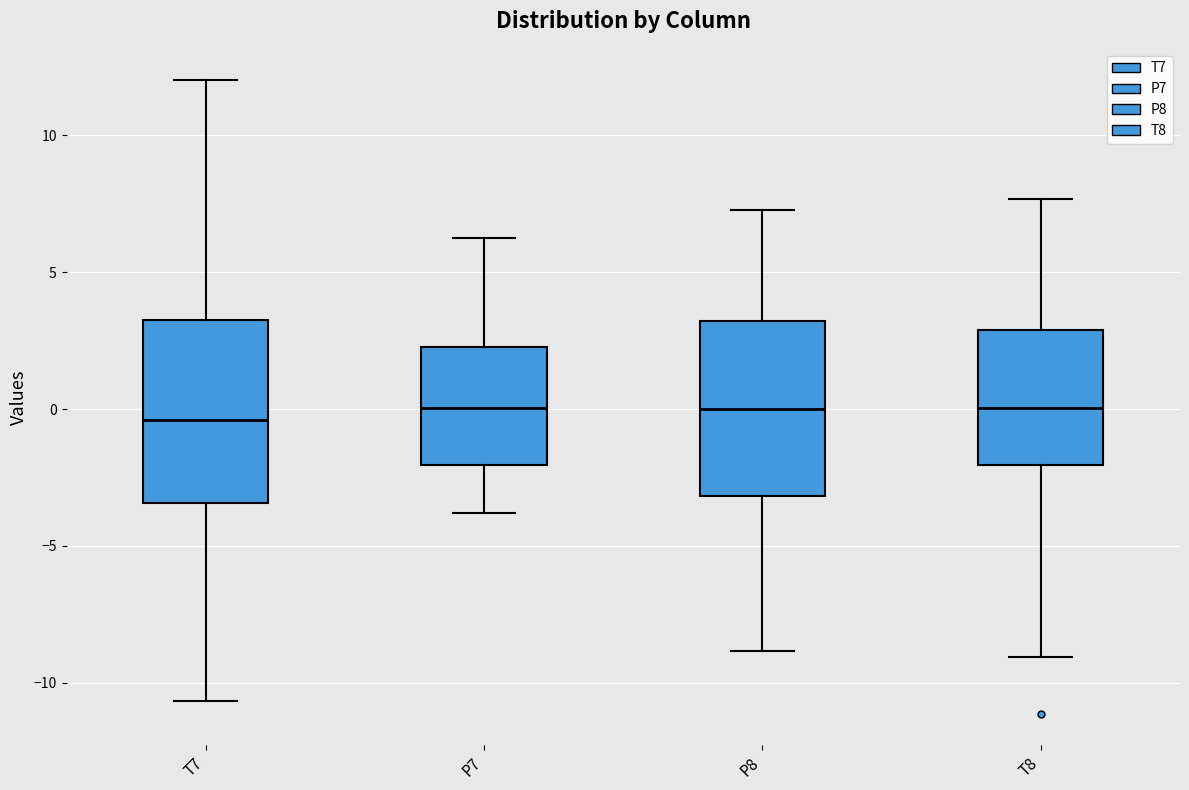

Where is the upper edge of the box for T8 on the y-axis? The values are not printed on the chart, so give them approximately, as read against the axis.

3.0